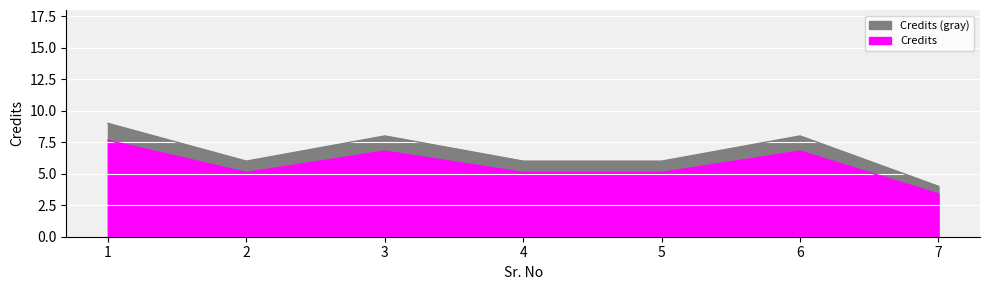

Count the values in the range 6 to 8.

5